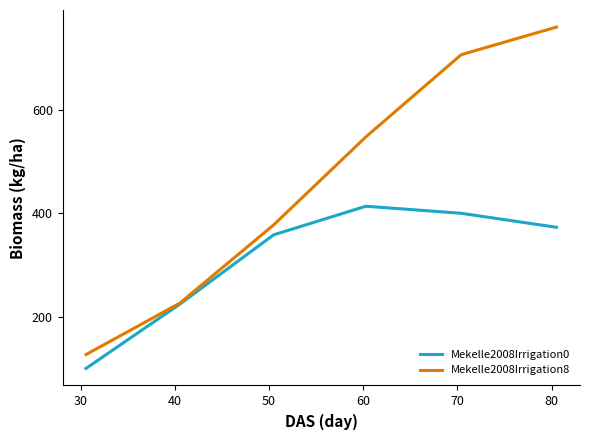

Which series has the largest range (max minus min)?

Mekelle2008Irrigation8